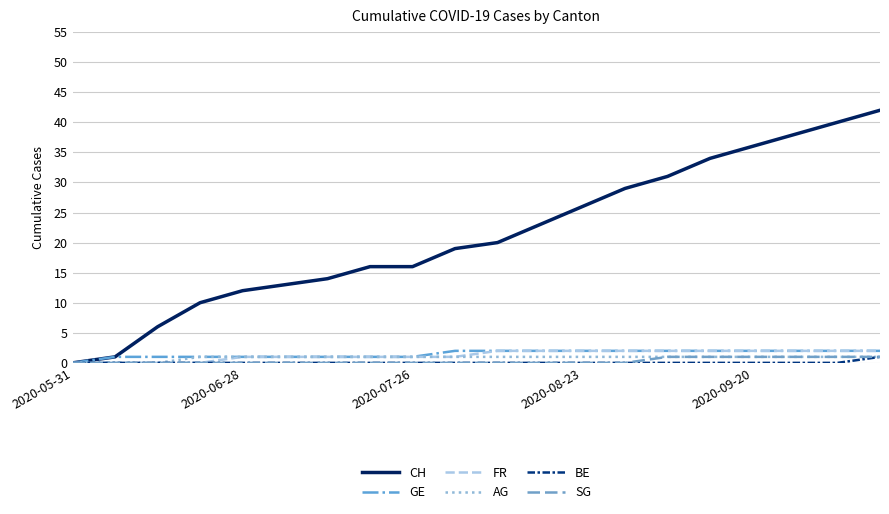

What is the maximum value shown in the chart?

42